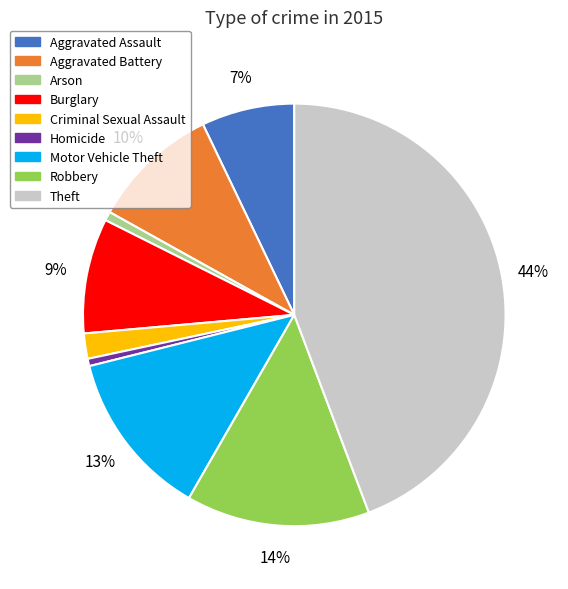

To the nearest percent, what is the combined percentage of Homicide and Robbery?

15%